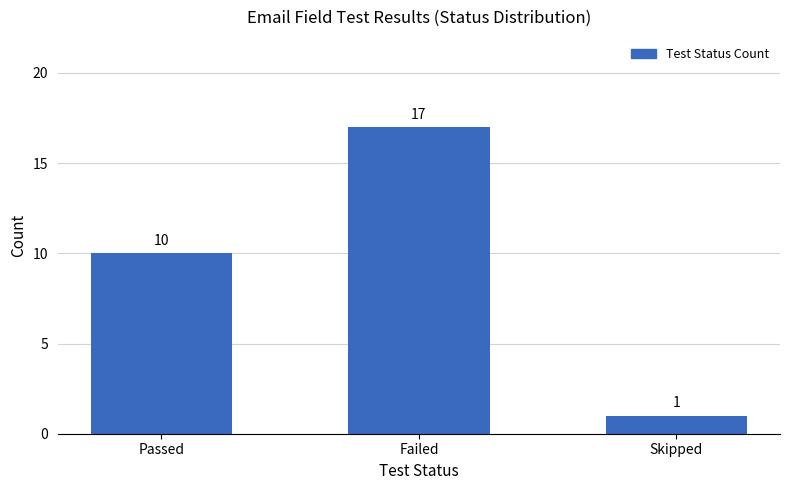

Count the values in the range 1 to 17.

3